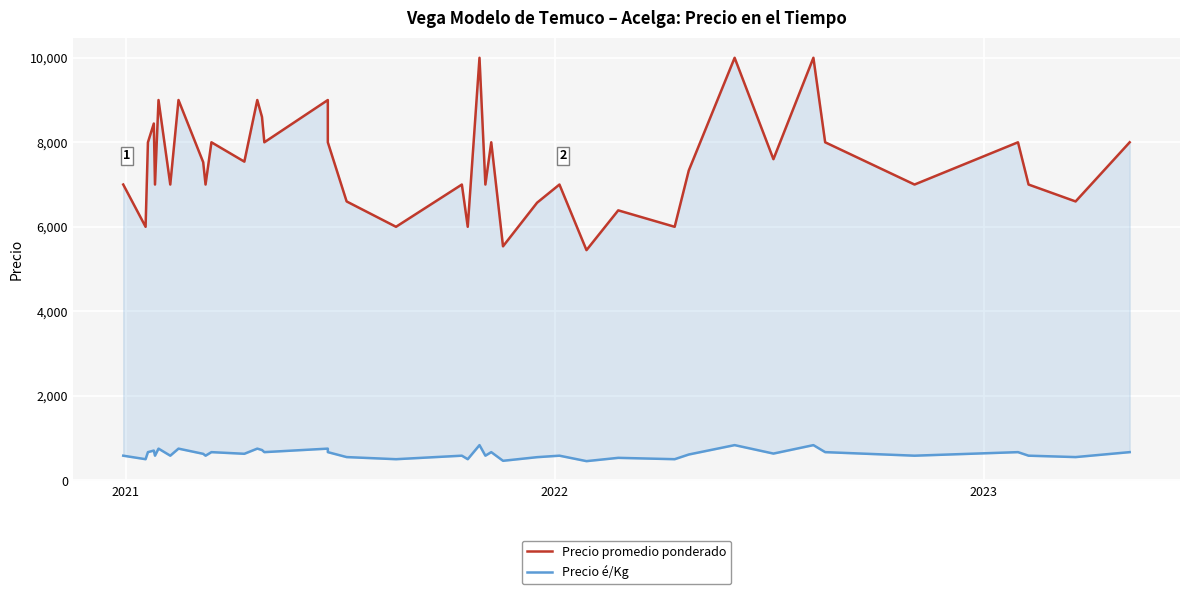

What is the difference between the second highest and second lowest values in the Precio promedio ponderado series?

4462